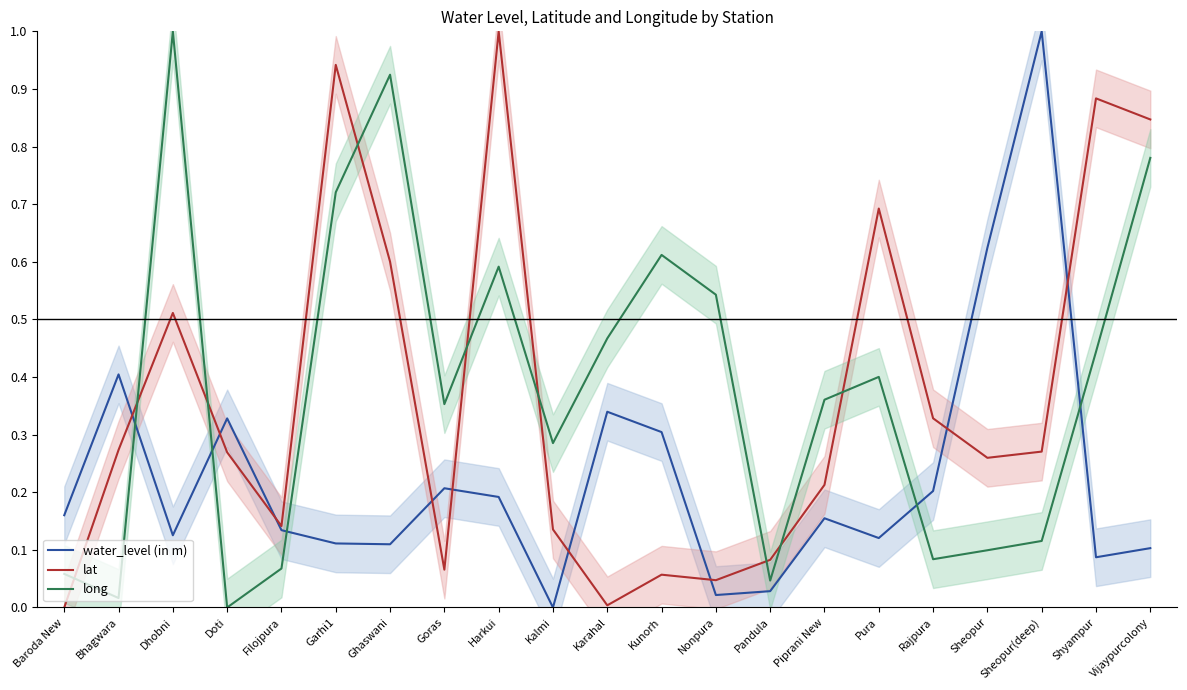

At how many categories does at least one series exceed 0?

21